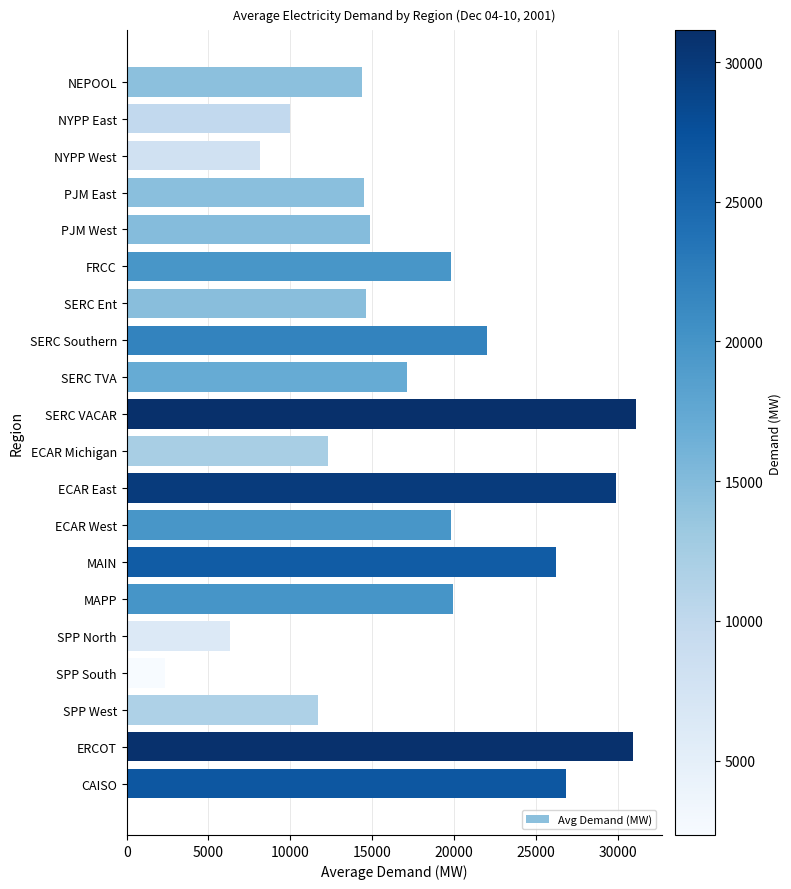

Where is the data nearest to the value 16735?

SERC TVA